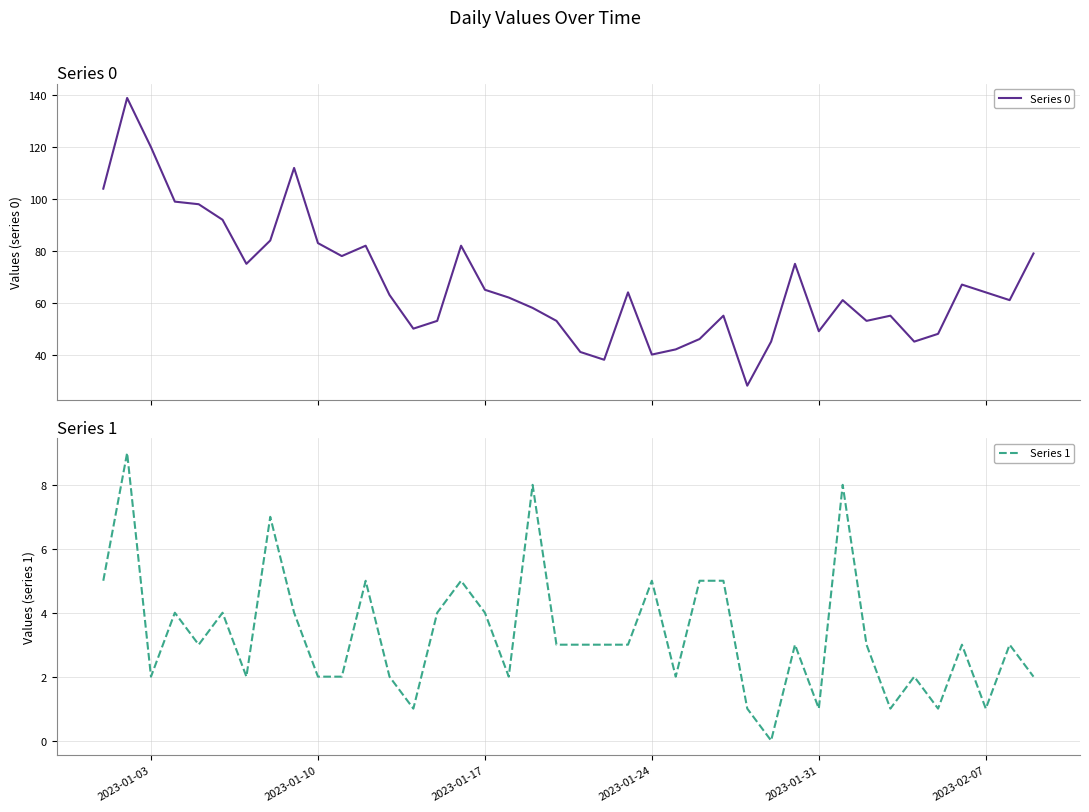

True or false: Series 1 has more than 2 interior local peaks.

True